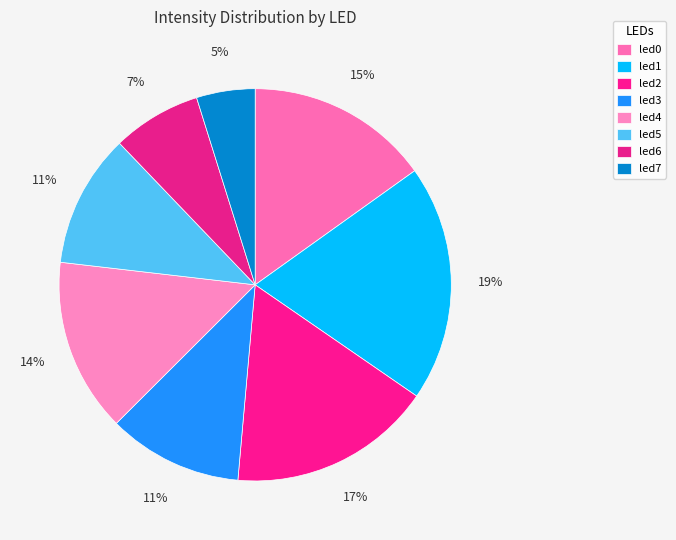

How many segments does this pie chart have?

8